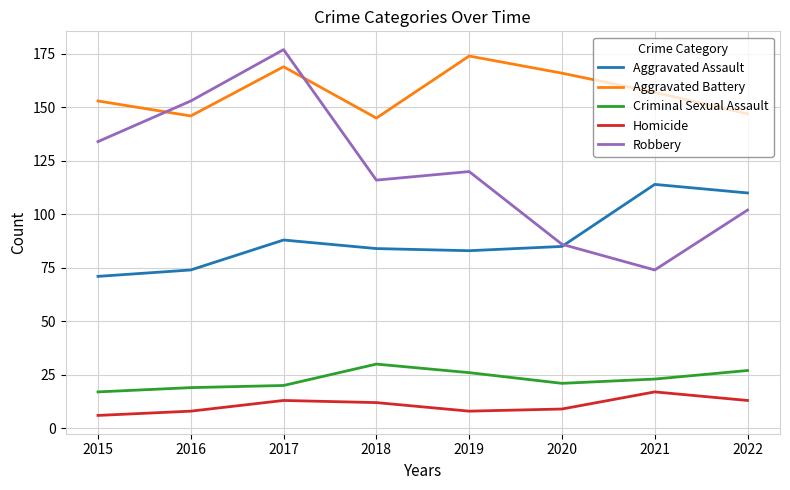

Which series changed the most between 2017 and 2021?

Robbery